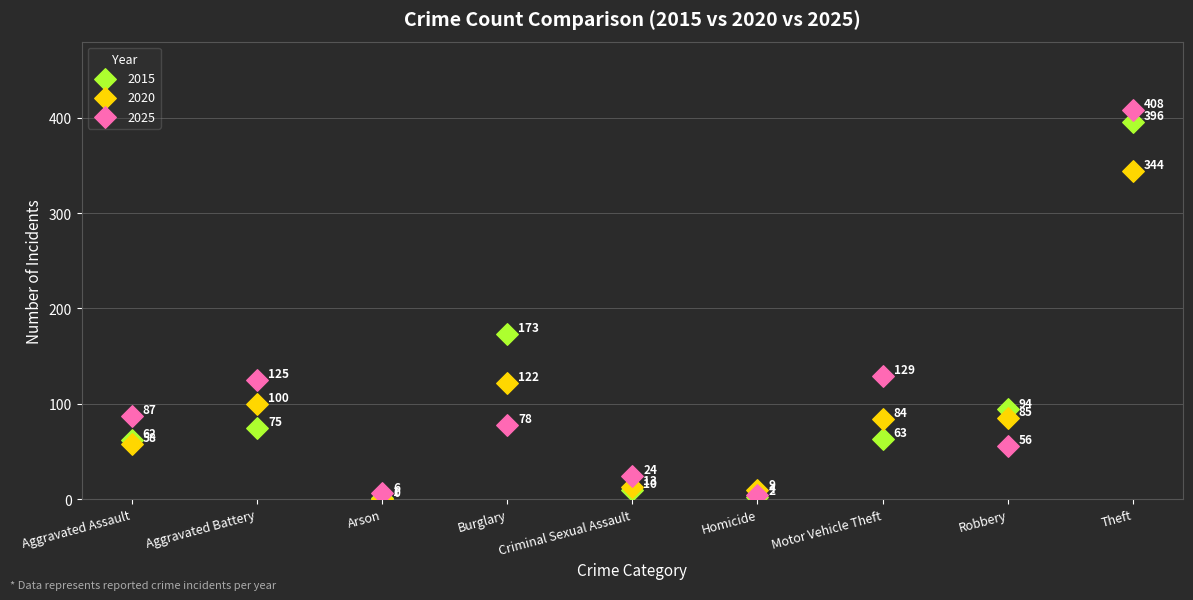

Which series contains the lowest Y value?

2020